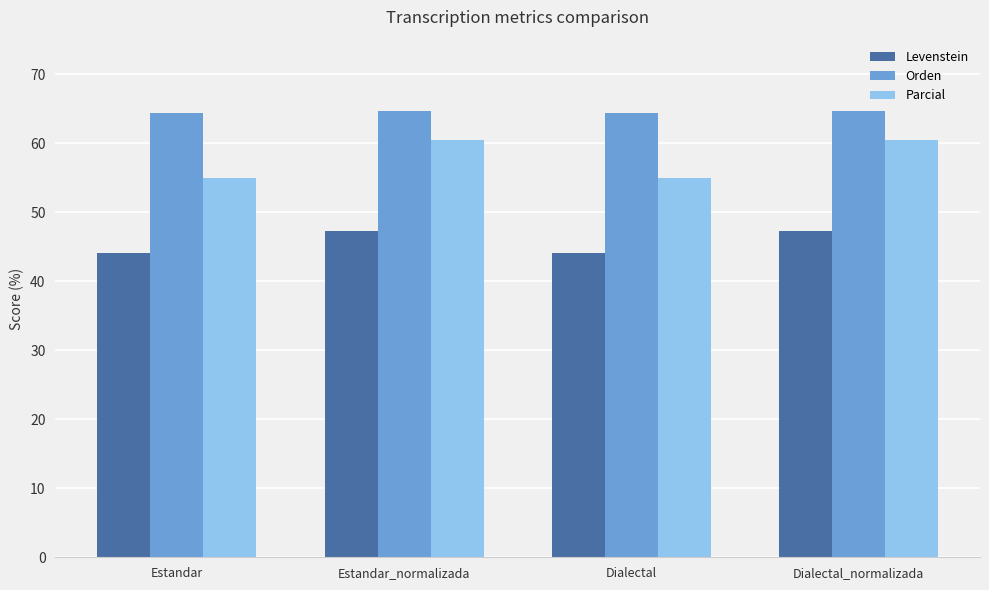

Between Estandar_normalizada and Dialectal, which series saw the biggest shift?

Parcial